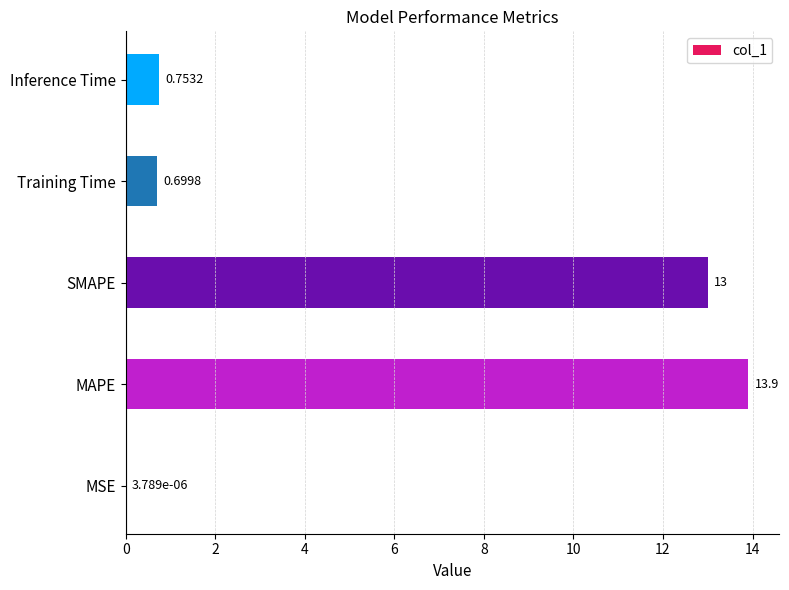

At which label is the value closest to 6?

Inference Time